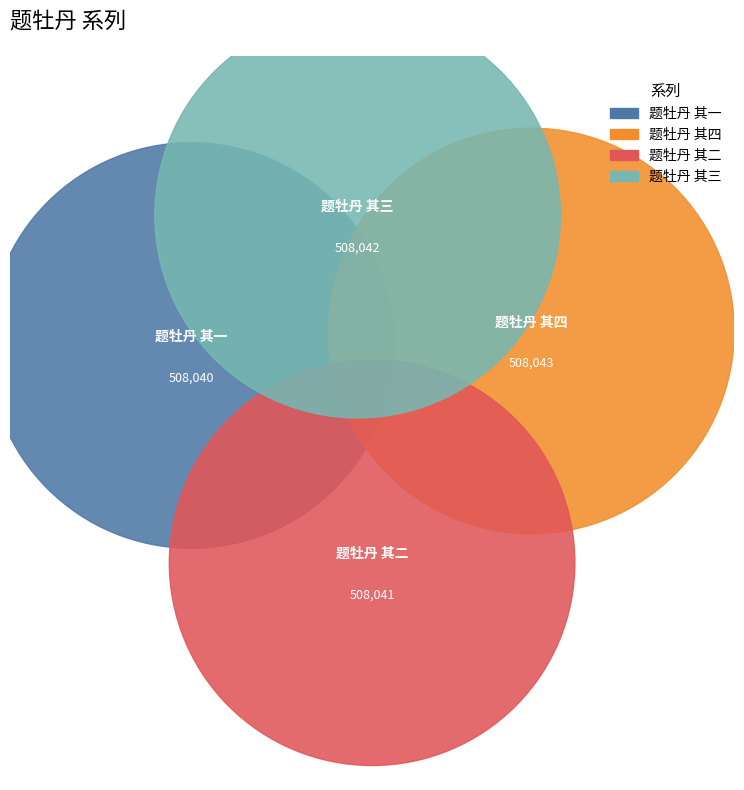

What percentage is the 题牡丹 其二 slice, to the nearest percent?

25%